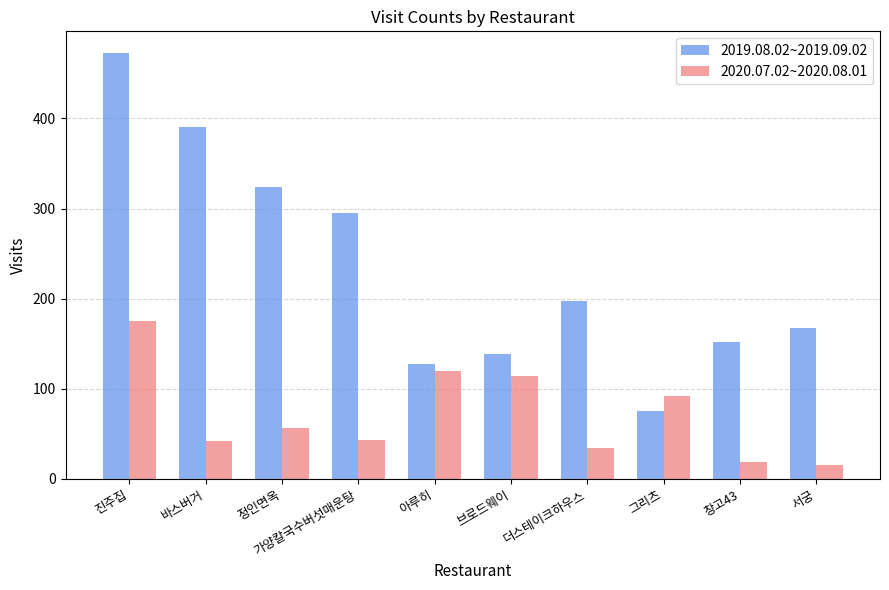

Which series changed the most between 가양칼국수버섯매운탕 and 아루히?

2019.08.02~2019.09.02